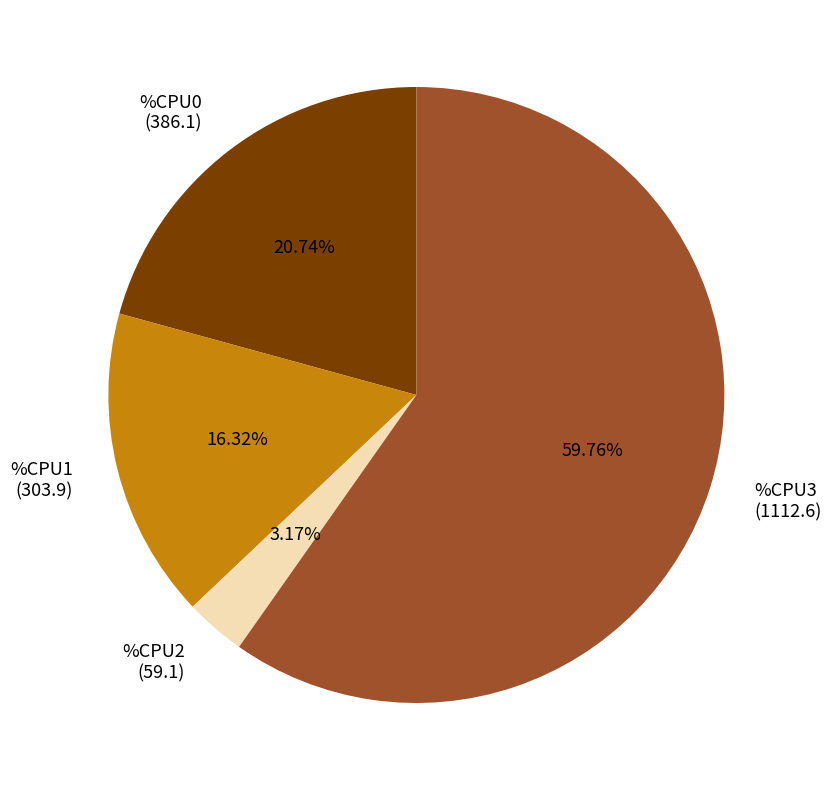

Is the sum of %CPU1 (303.9) and %CPU2 (59.1) greater than half?

No